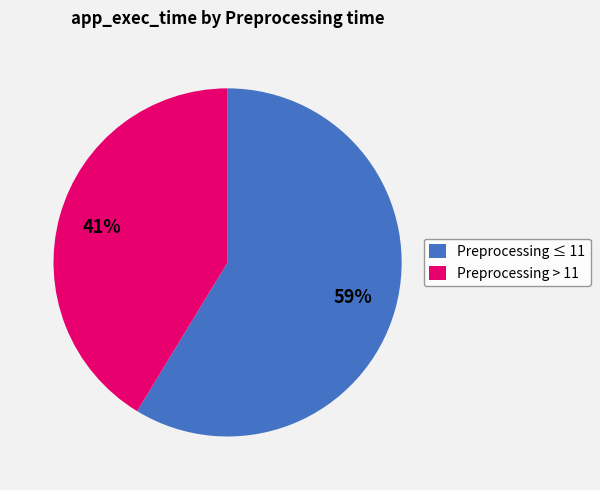

Is the sum of Preprocessing > 11 and Preprocessing ≤ 11 greater than half?

Yes